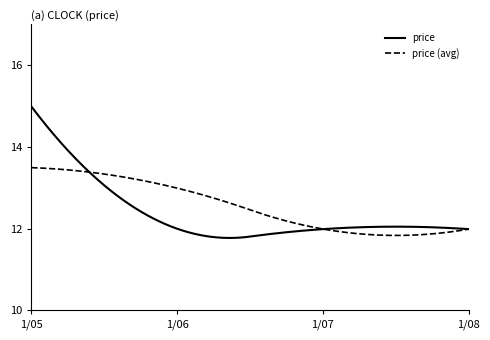

List the series in order of their peak value, highest first.

price, price (avg)